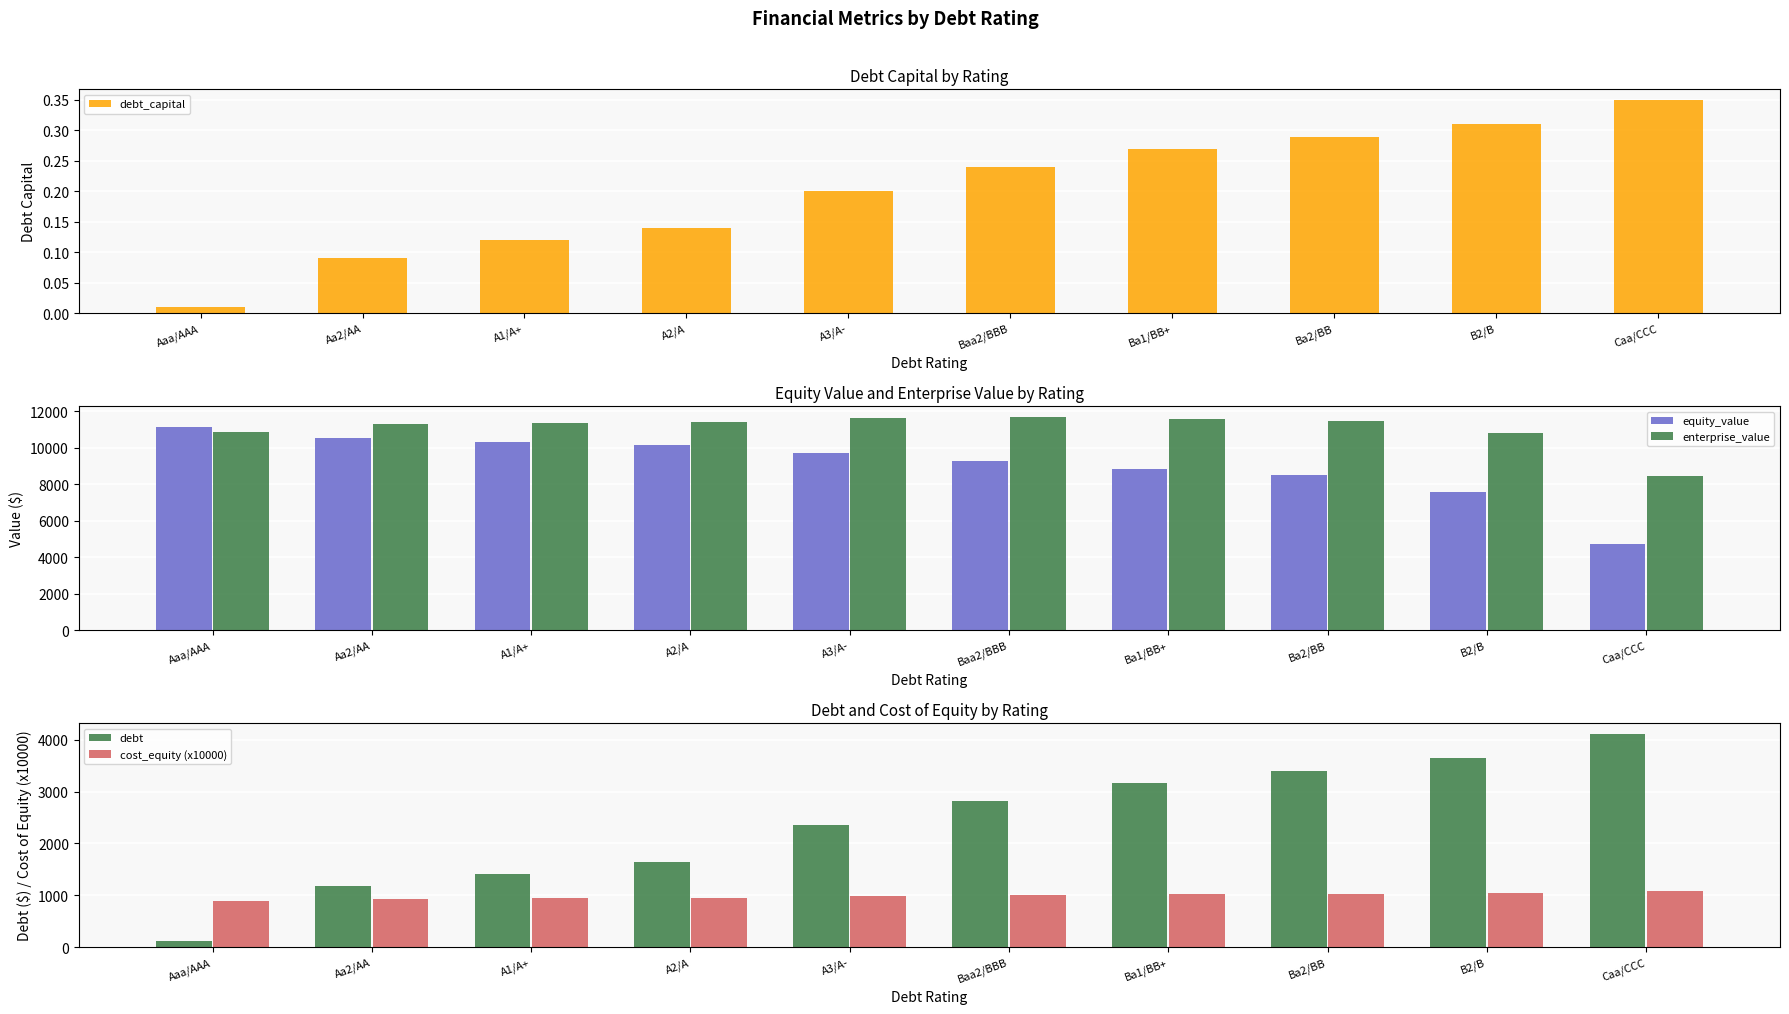

Which category has the highest value across all series?

Baa2/BBB